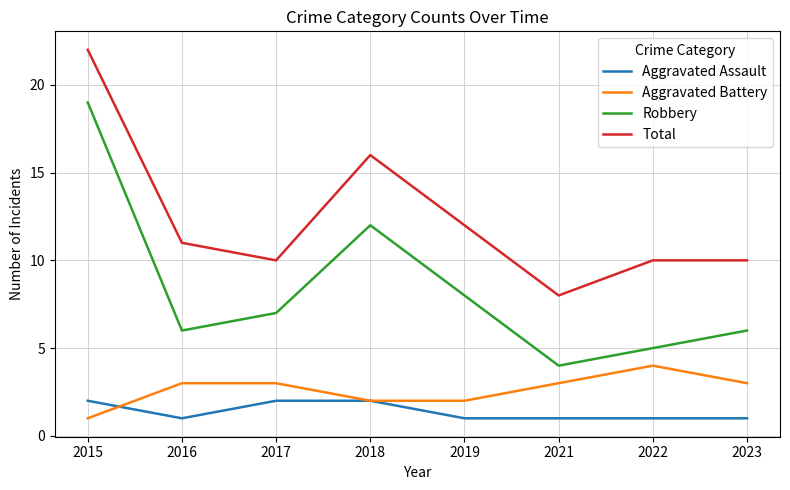

What is the sum of the Total values at 2022 and 2019?

22